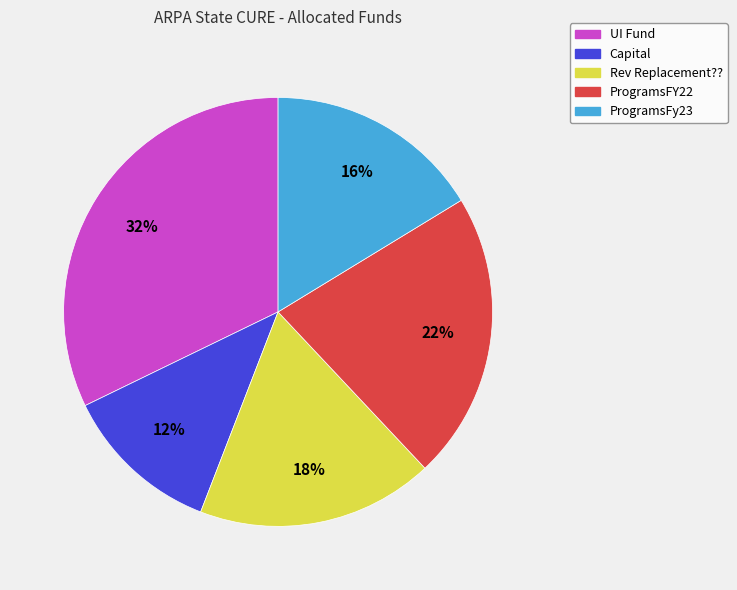

What is the largest slice in the pie chart?

UI Fund